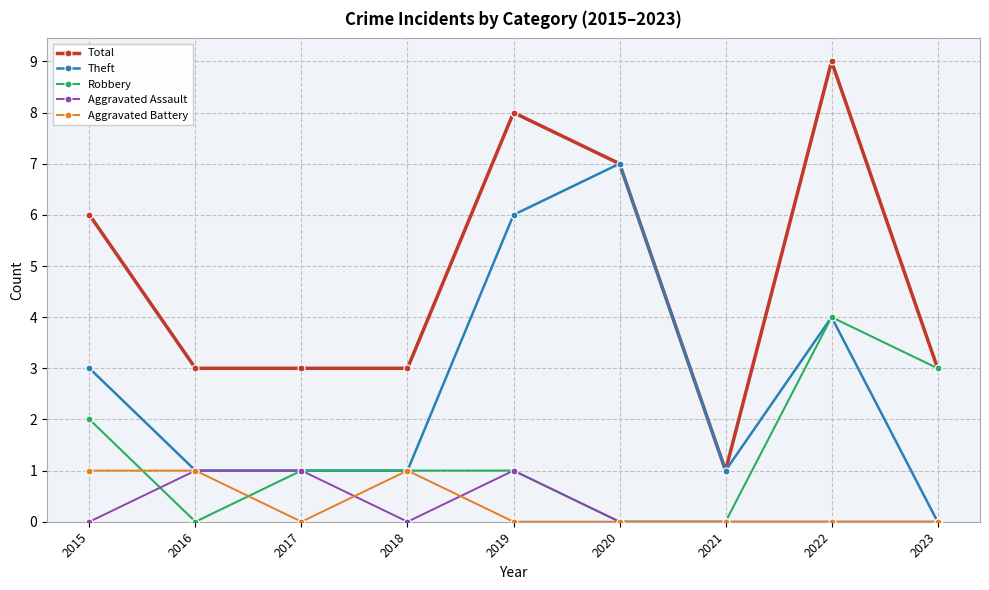

Between which two adjacent categories do Robbery and Aggravated Assault first intersect?

2015 and 2016